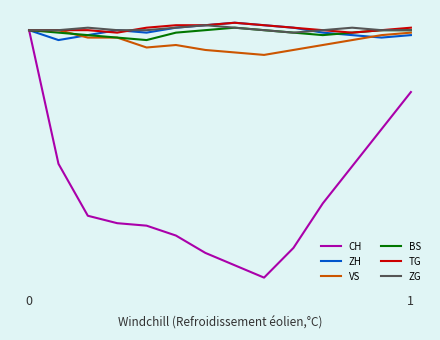

What are all the series names shown in the legend?

CH, ZH, VS, BS, TG, ZG